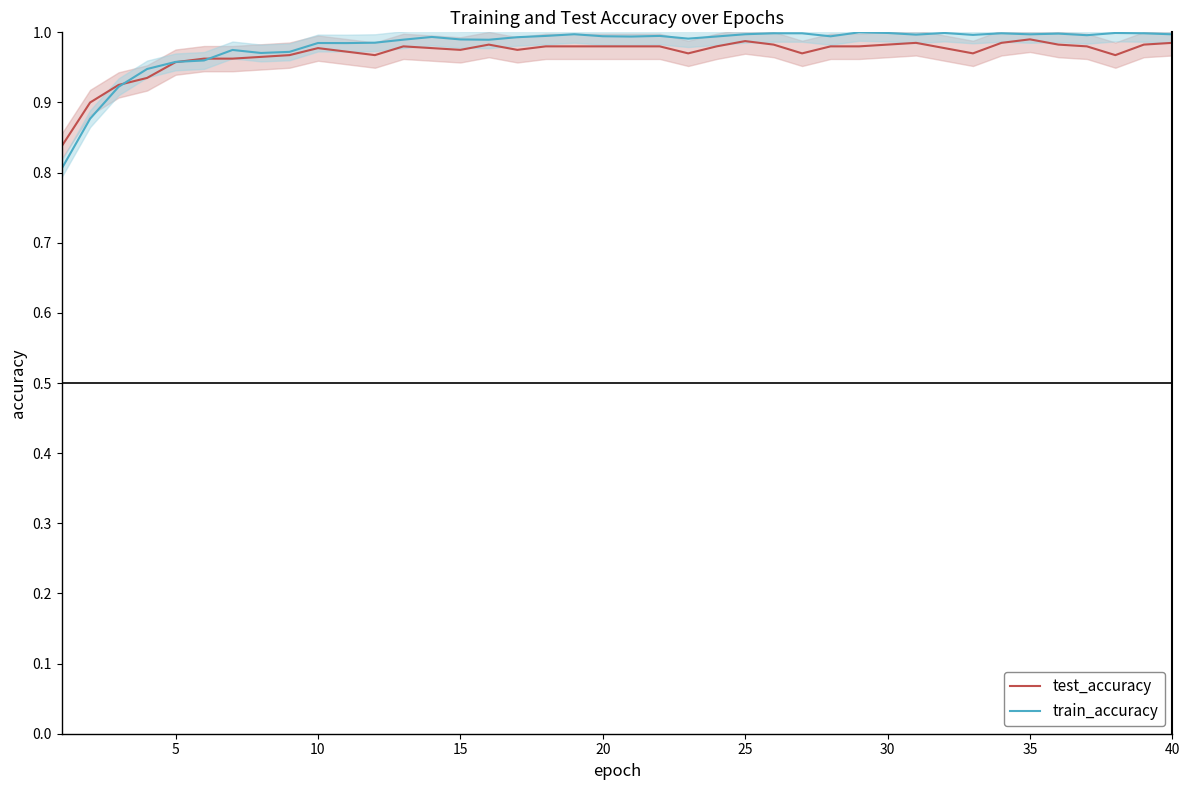

In train_accuracy, how many points are lower than both neighbors (excluding endpoints)?

10